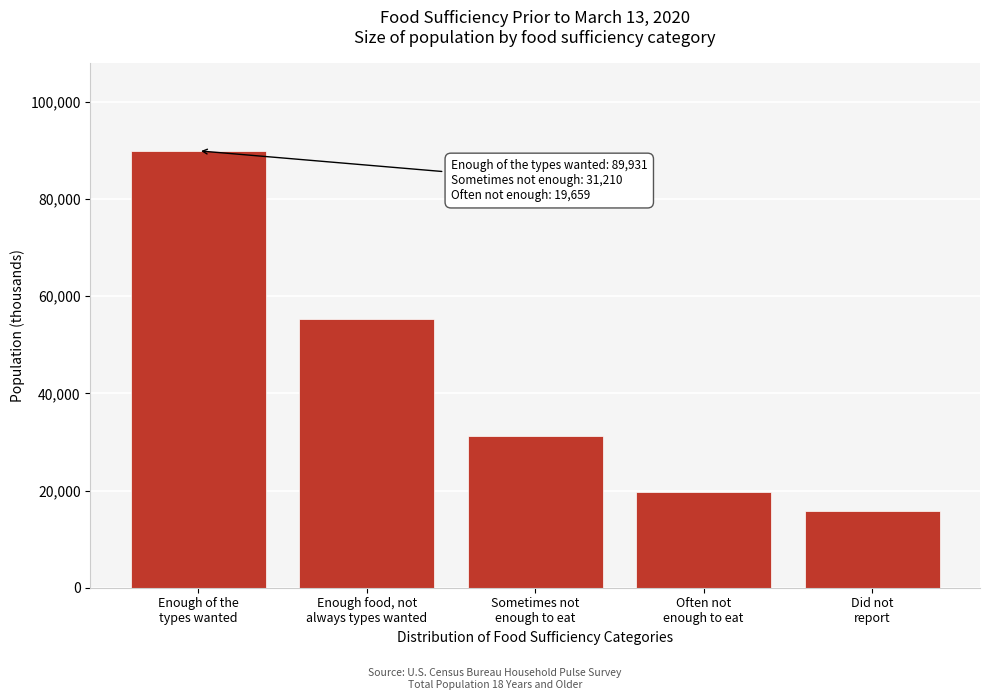

Reading right to left, list all the values displayed in this chart.

15818.7	19659.1	31210.2	55364.1	89930.6